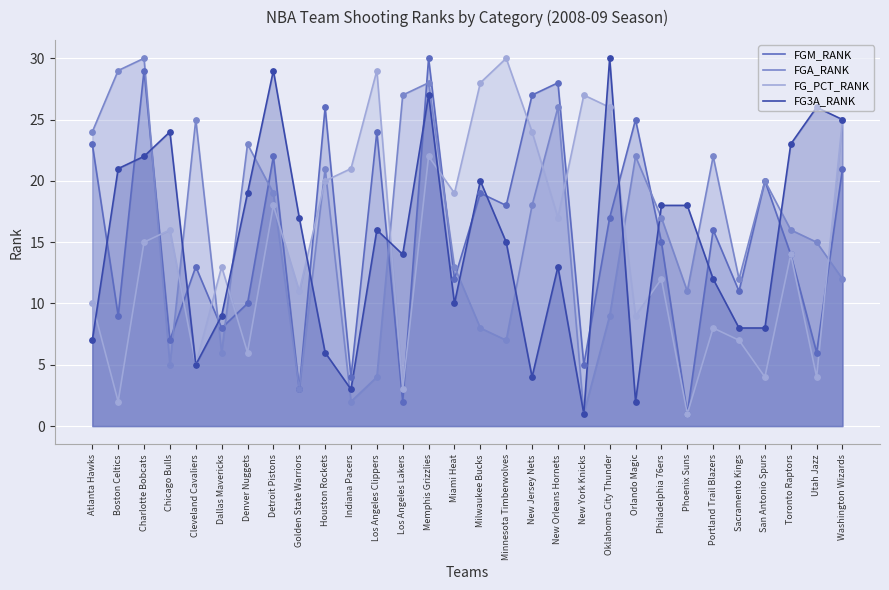

Which series has the largest Y range (max minus min)?

FGM_RANK